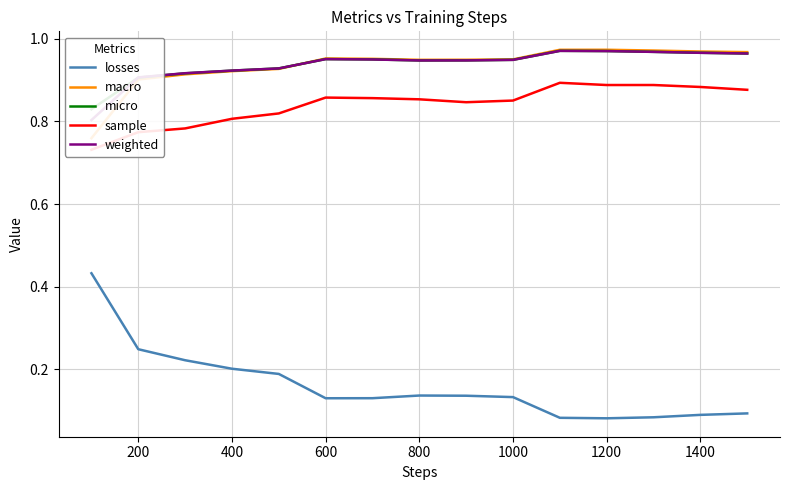

Is it true that weighted equals 0.6 at 1200?

False